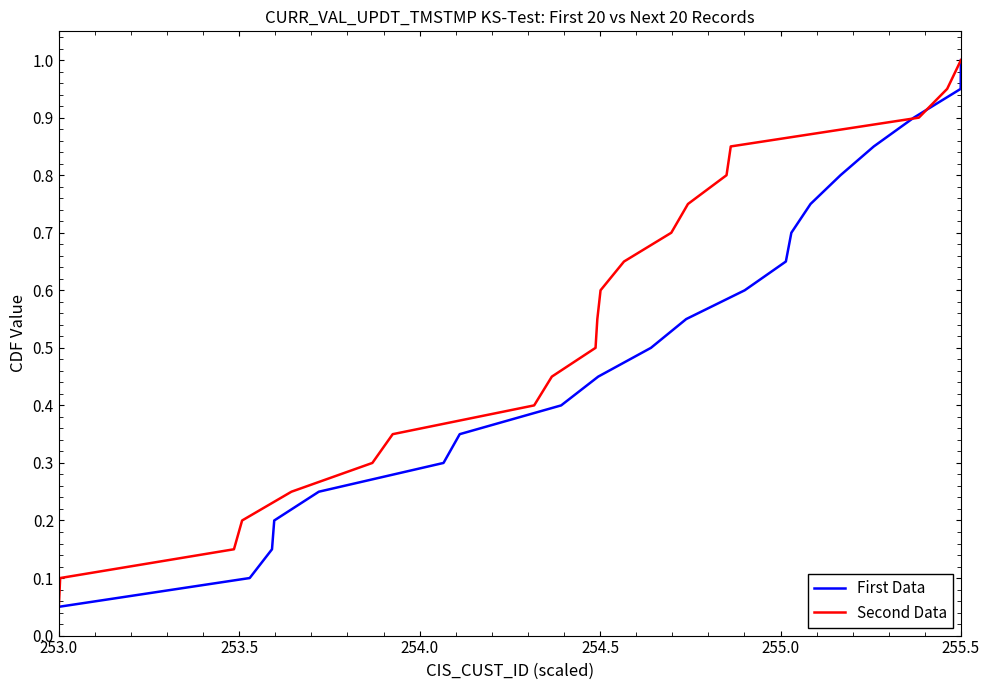

True or false: First Data and Second Data cross at least once.

False